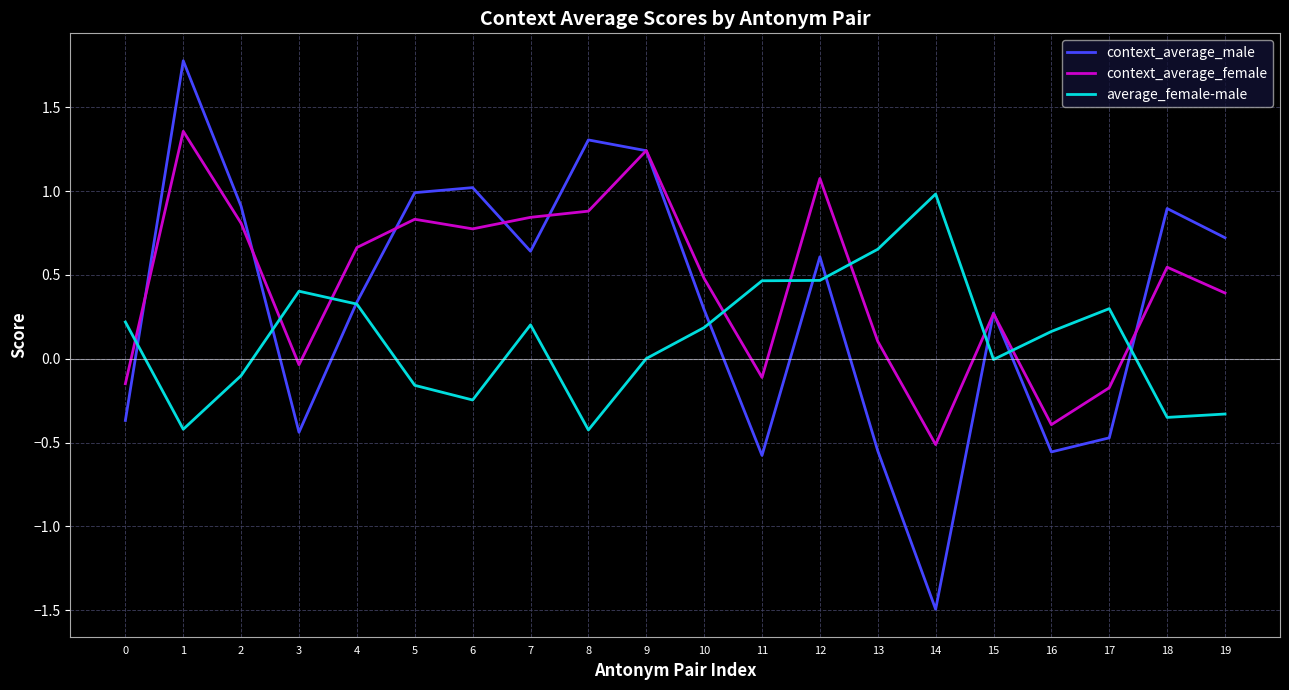

Which series ends up on top after the final intersection of context_average_female and average_female-male?

context_average_female